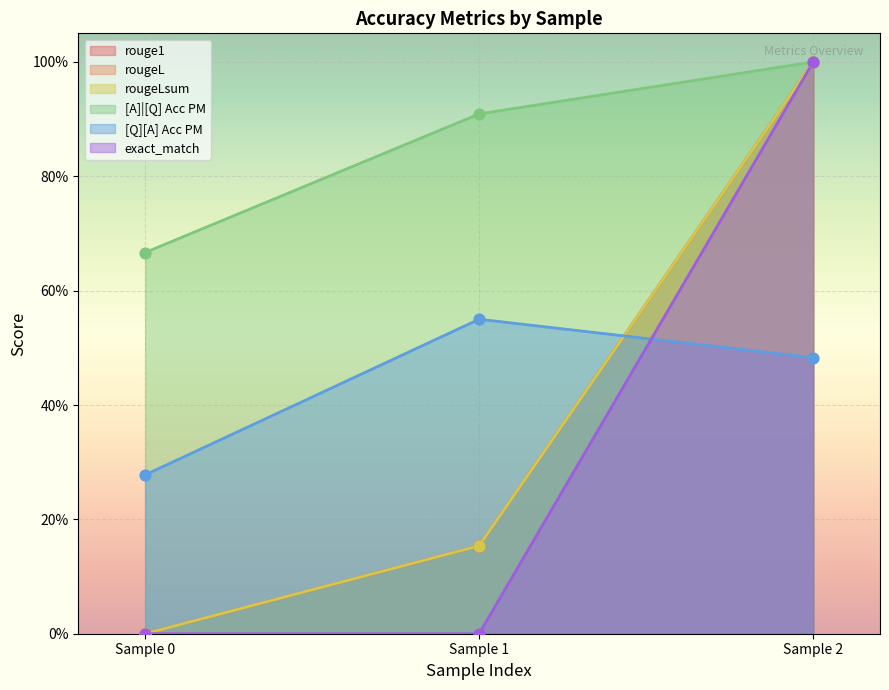

Which series reaches the minimum Y coordinate?

rouge1